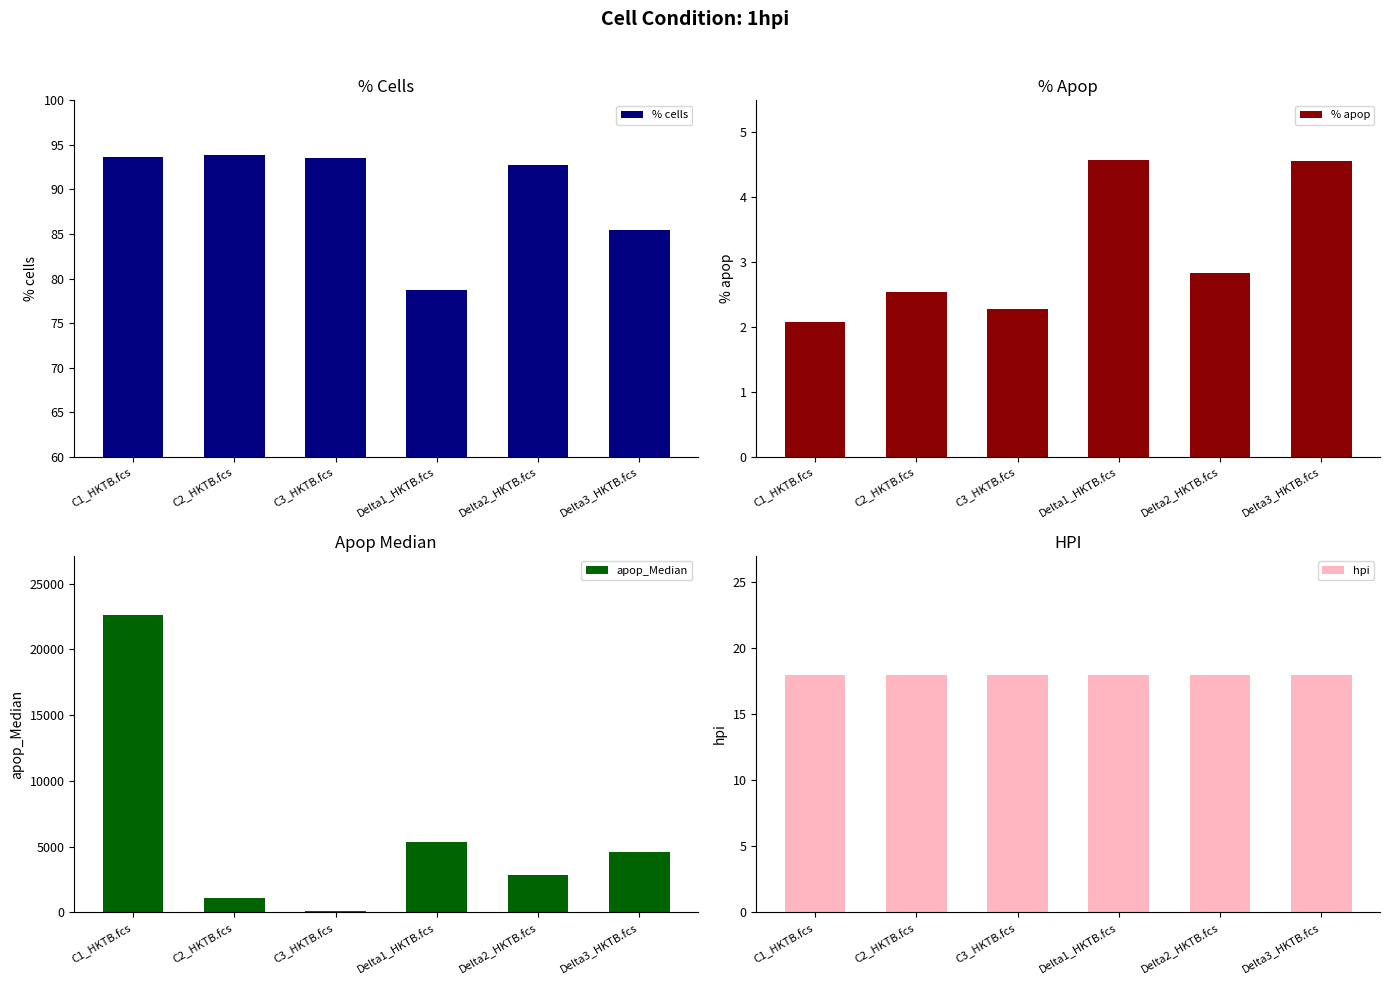

What is the total value across all series at C2_HKTB.fcs?

1180.7